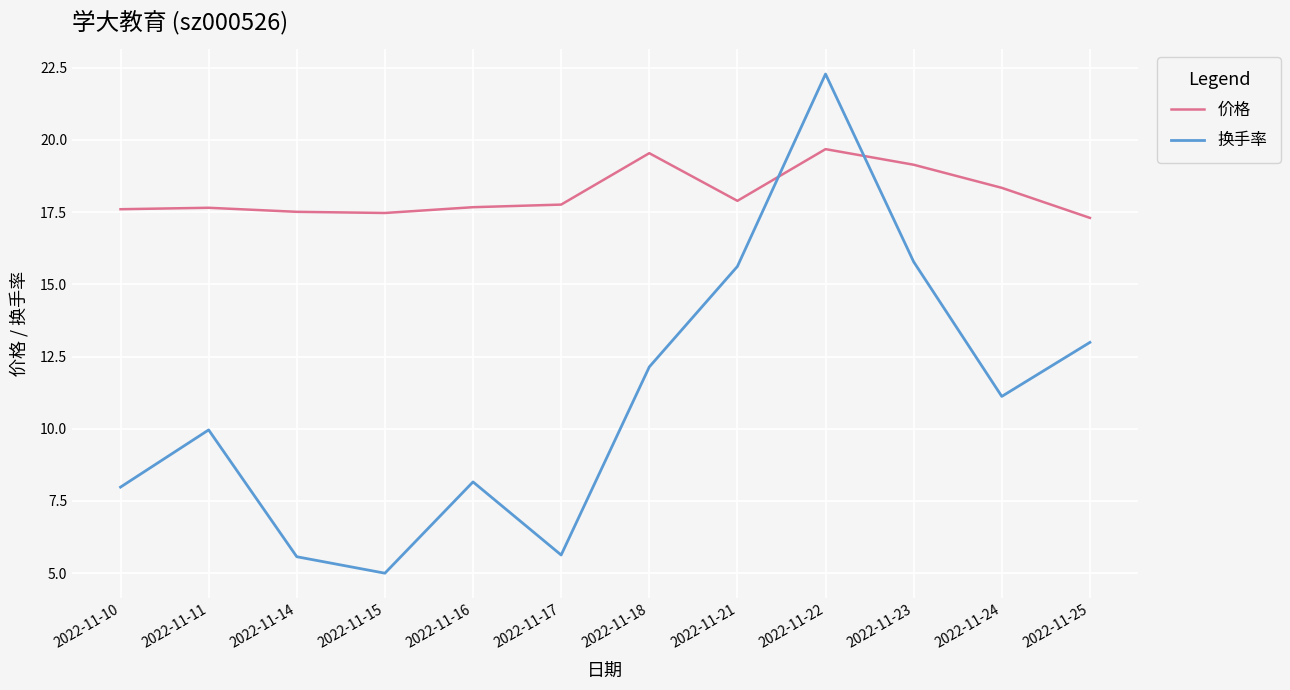

Which series ends up on top after the final intersection of 价格 and 换手率?

价格